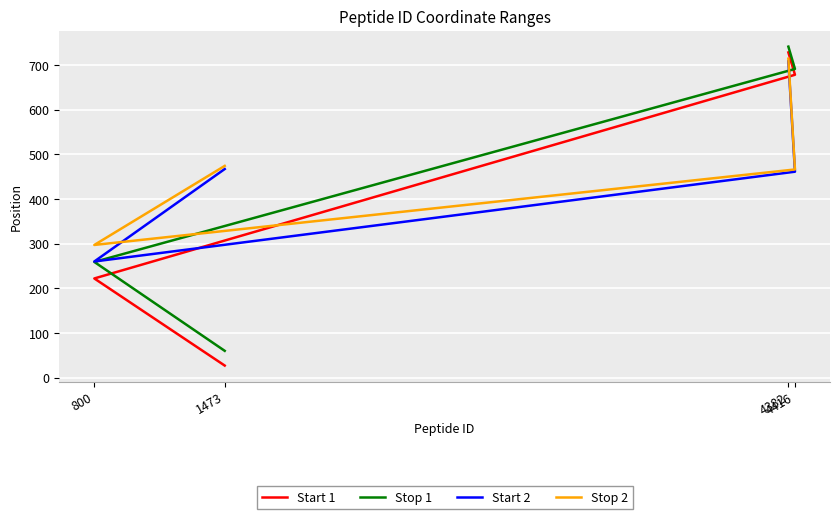

Which series has the largest range (max minus min)?

Start 1